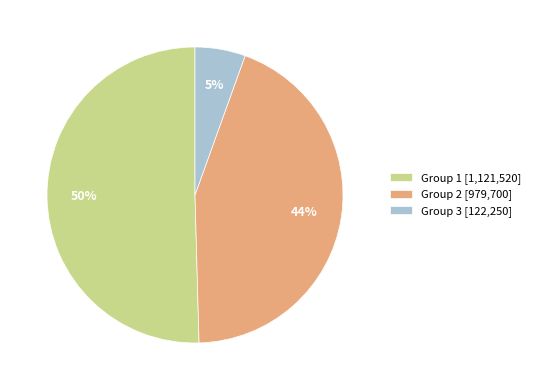

Which slice is the smallest?

Group 3 [122,250]